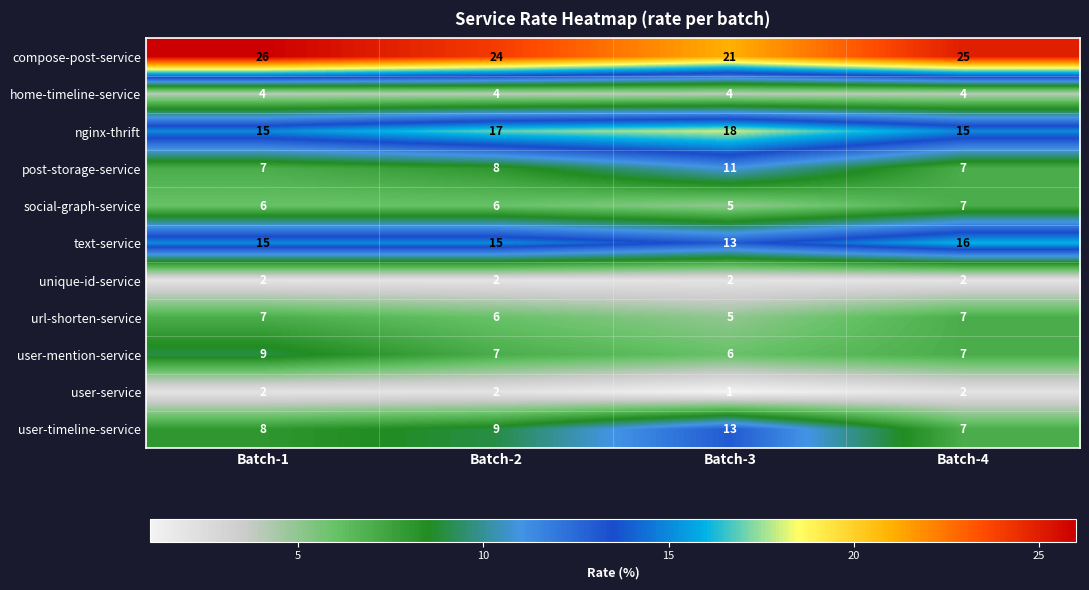

Read the user-timeline-service value at Batch-4.

7